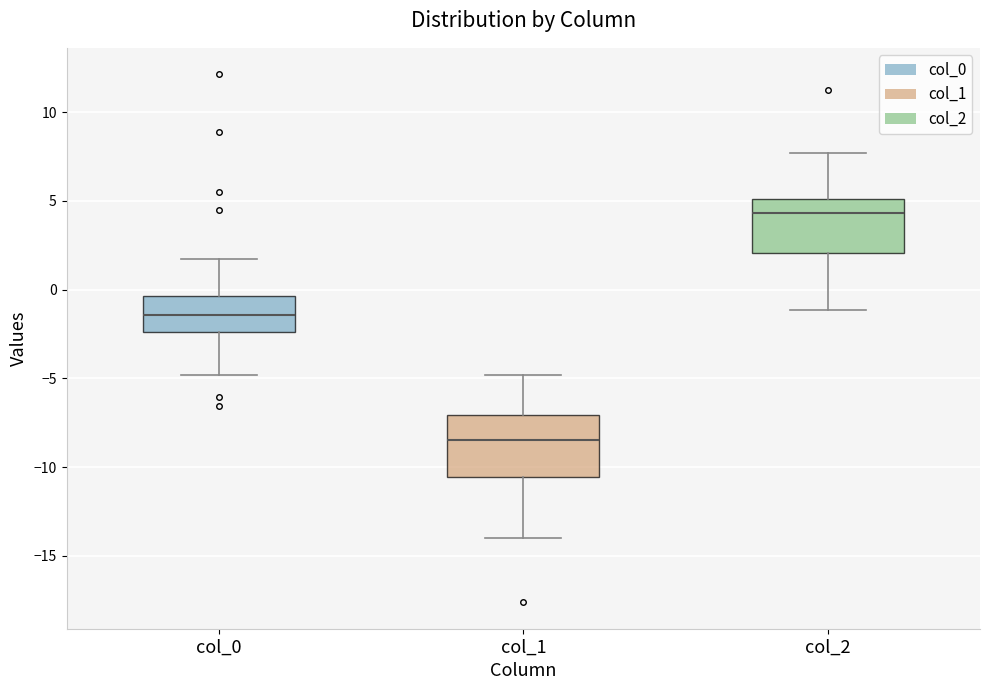

Which box has the highest median line?

col_2